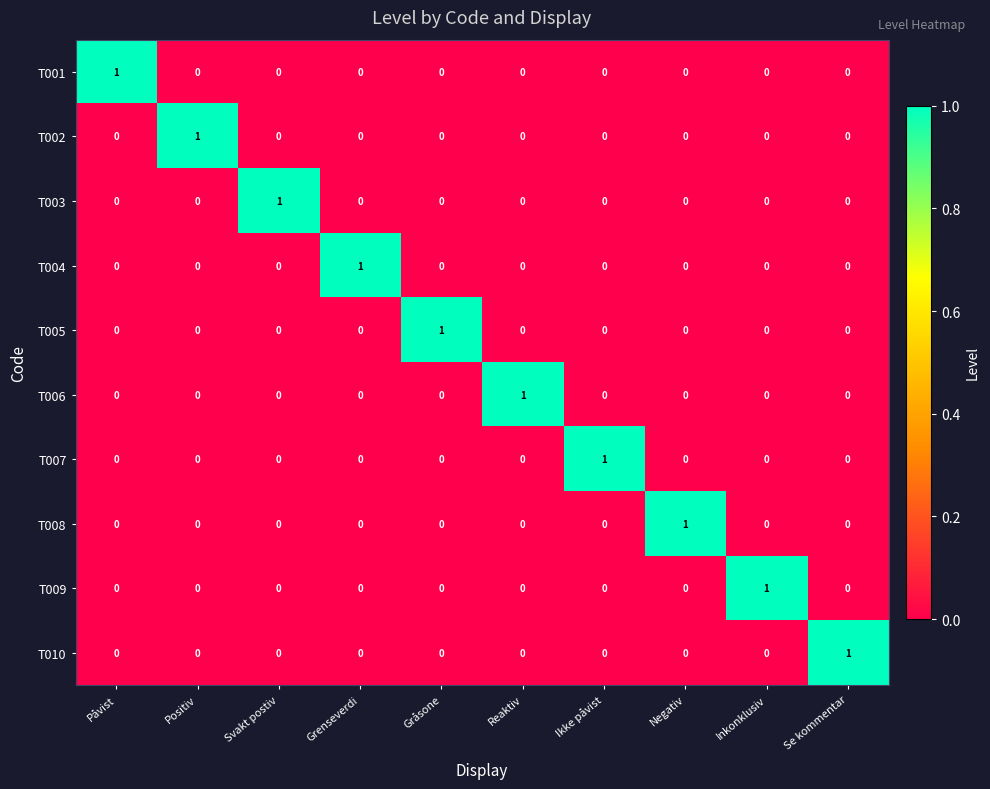

How many distinct data groups are displayed?

10